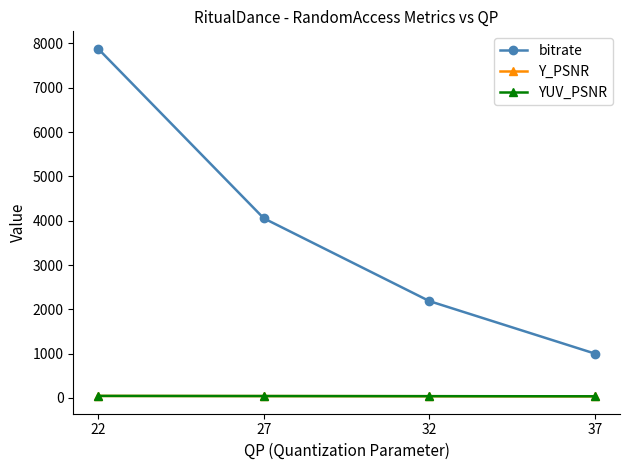

True or false: bitrate has more than 2 interior local peaks.

False